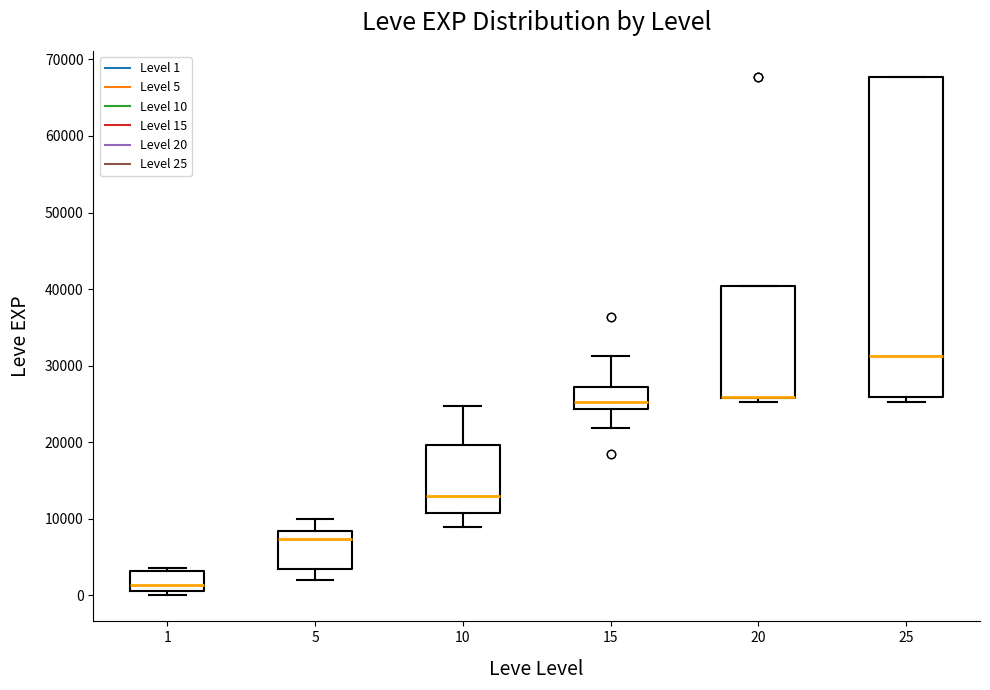

Reading left to right, transcribe this box plot: for each box, give where its median line is, the range the box spans, and where its two whiskers end, as read against the y-axis. The values are not printed on the chart, so give them approximately, as read against the axis.

1: median 1000 (just above the box's lower edge), box 1000 to 3000, whiskers 0 to 4000
5: median 7000, box 3000 to 8000, whiskers 2000 to 10000
10: median 13000, box 11000 to 20000, whiskers 9000 to 25000
15: median 25000, box 24000 to 27000, whiskers 22000 to 31000
20: median 26000 (drawn on the box's lower edge), box 26000 to 40000, whiskers 25000 to 40000
25: median 31000, box 26000 to 68000, whiskers 25000 to 68000